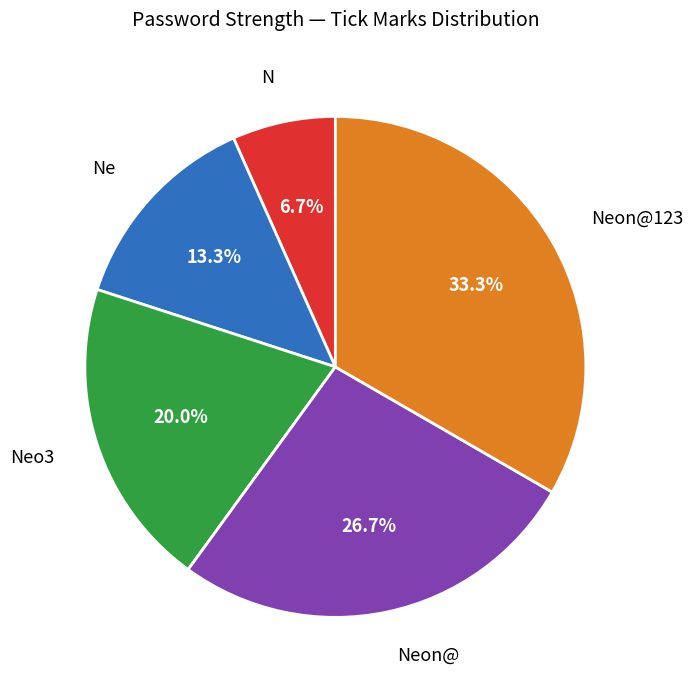

Which slice is the smallest?

N